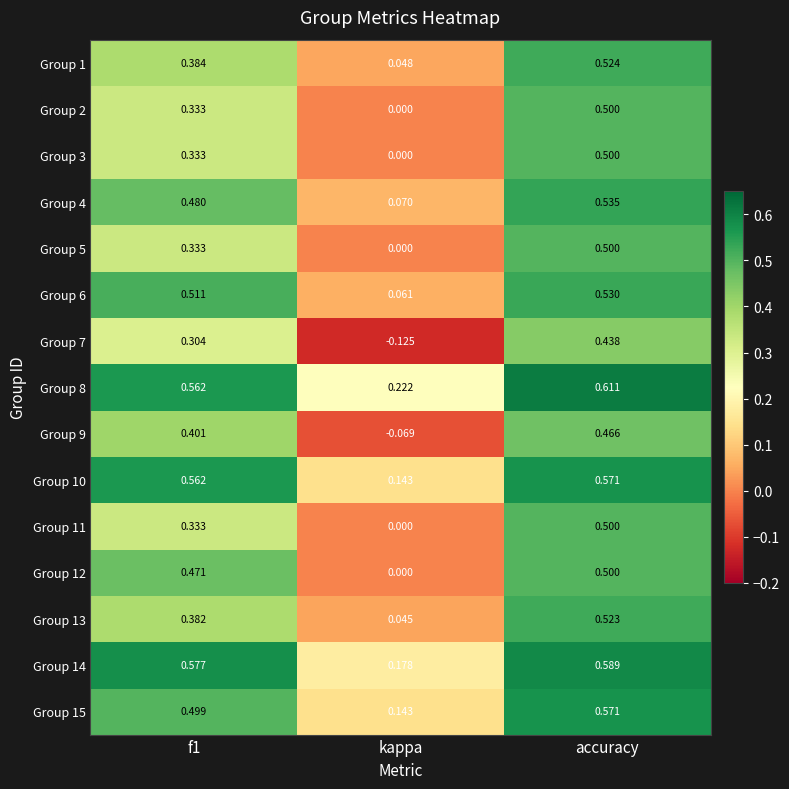

What is the total value across all series at f1?

6.5